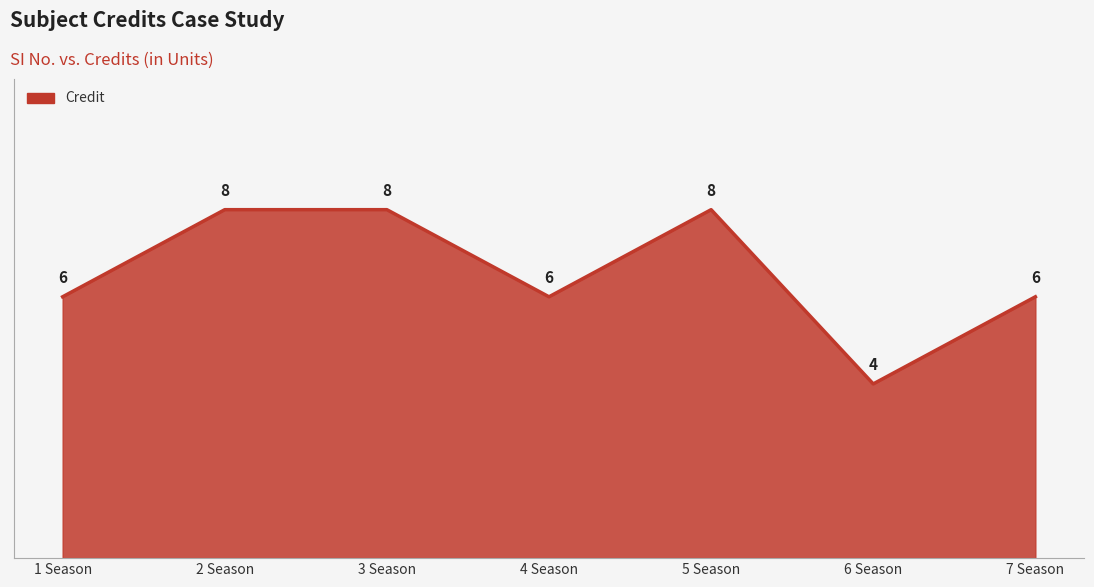

Reading left to right, list all the values displayed in this chart.

6	8	8	6	8	4	6